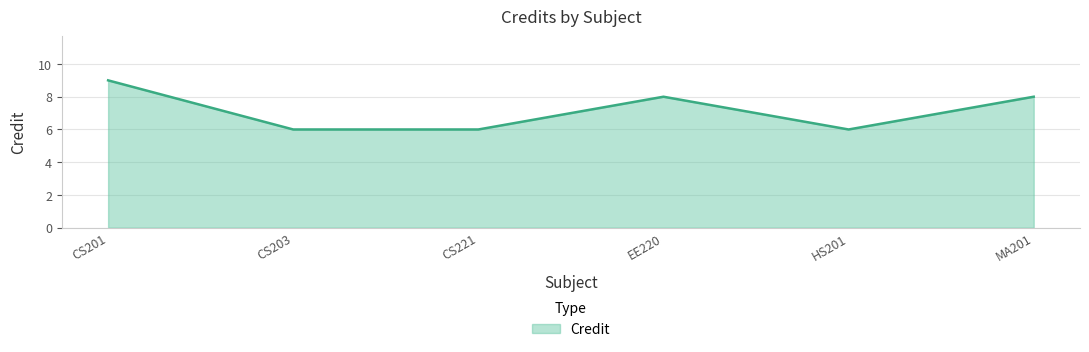

True or false: the data has more than 1 interior local peaks.

False